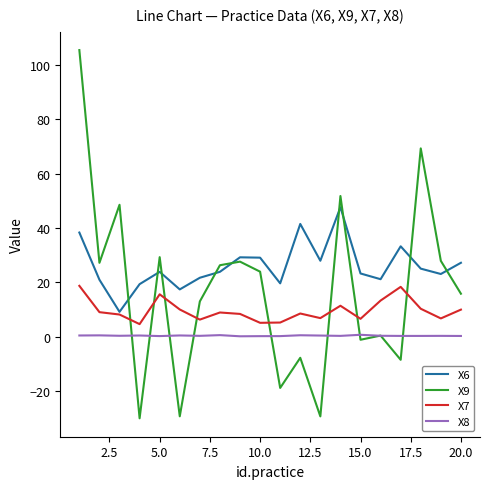

True or false: X7 has more than 0 interior local peaks.

True